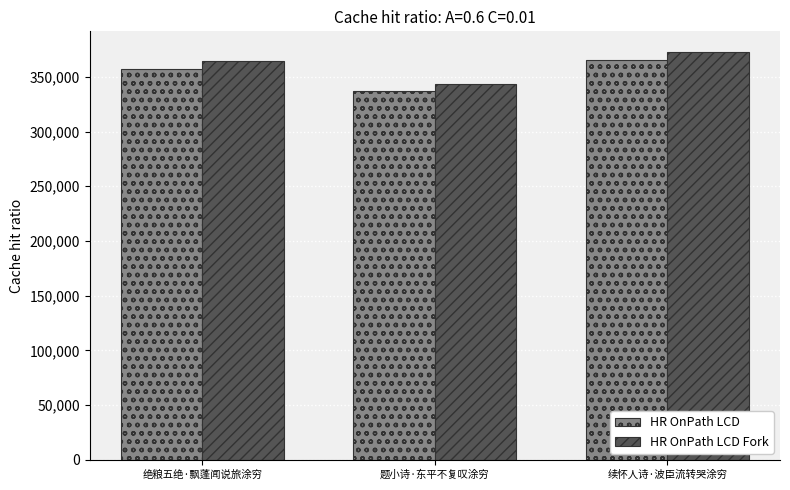

What is the average value of the HR OnPath LCD series?

353317.7